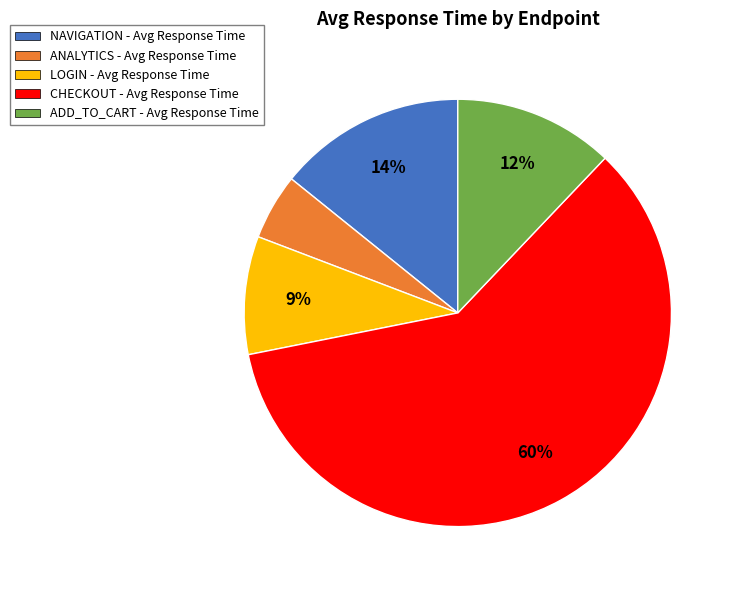

Combined, do CHECKOUT - Avg Response Time and ANALYTICS - Avg Response Time account for over 50%?

Yes